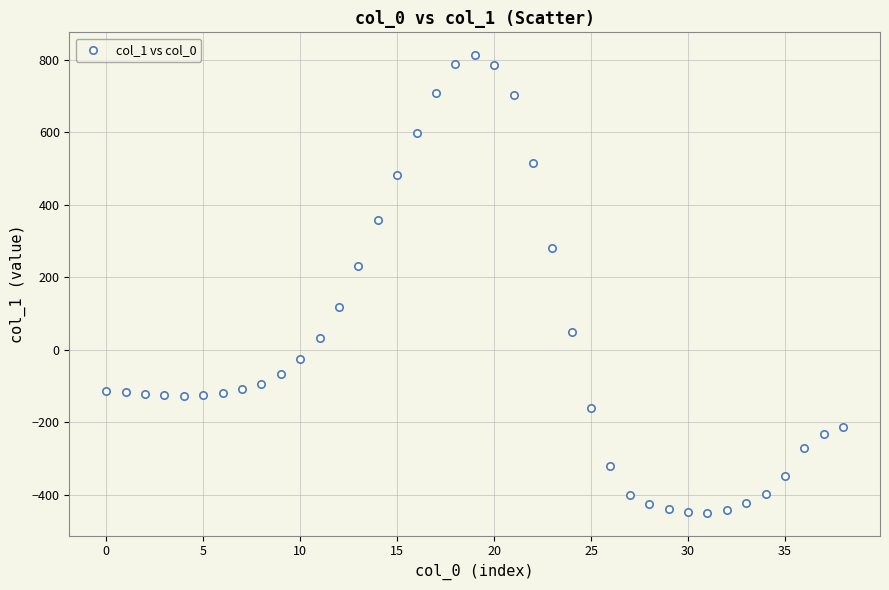

What Y value in the scatter plot is closest to 182?

231